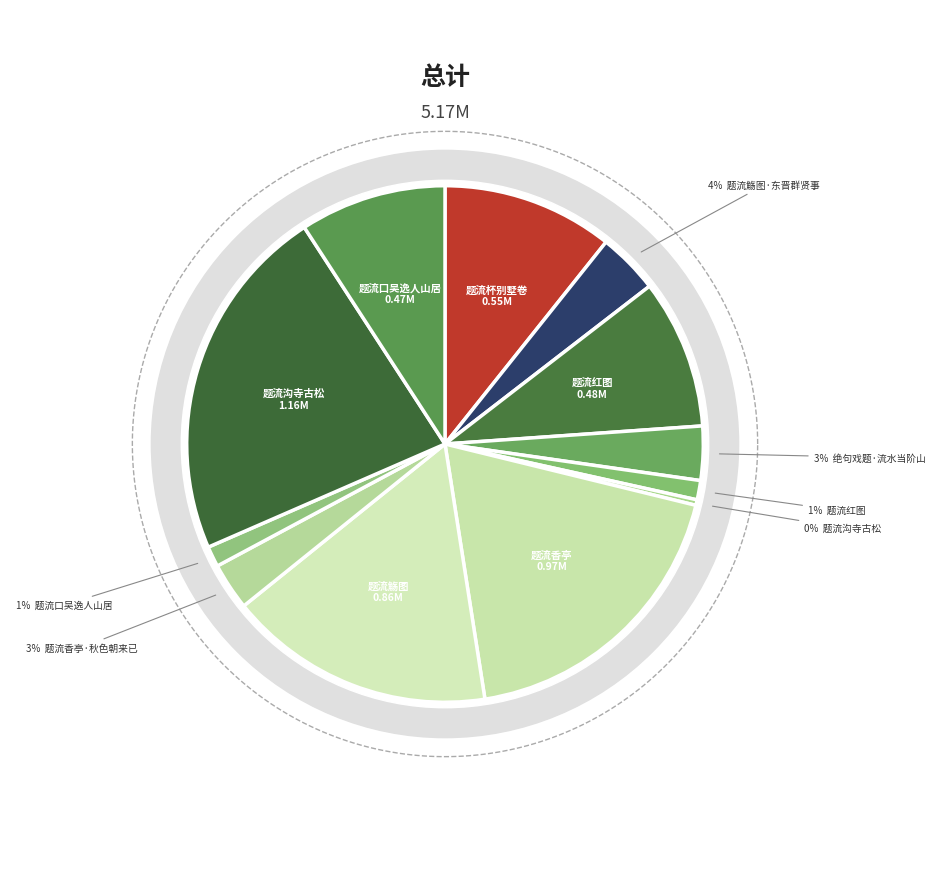

What is the largest slice in the pie chart?

题流沟寺古松